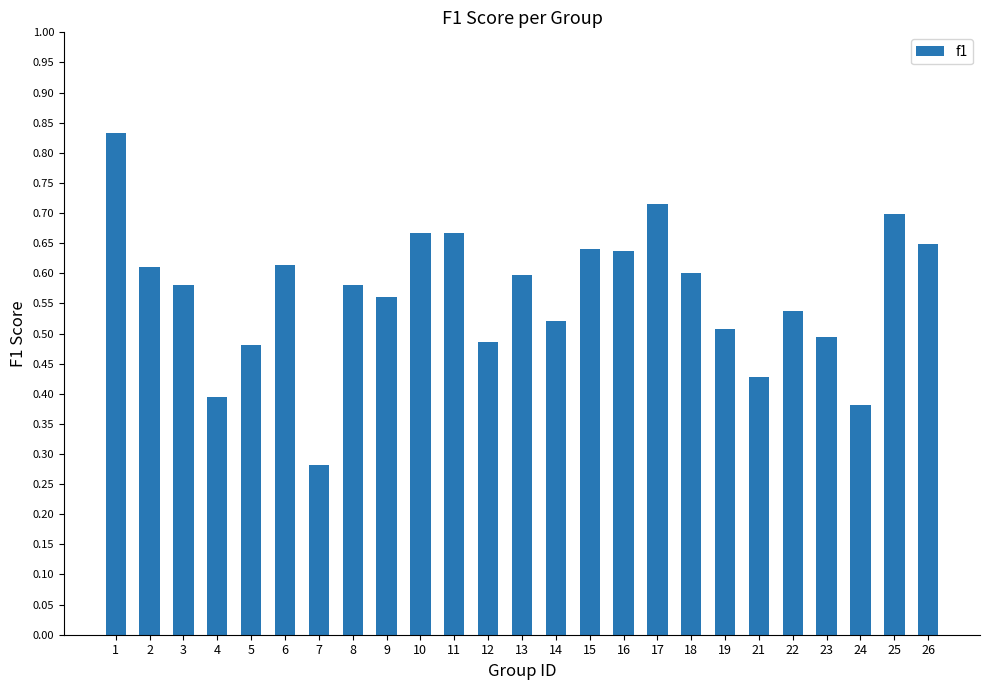

Which category has the lowest value across all series?

7